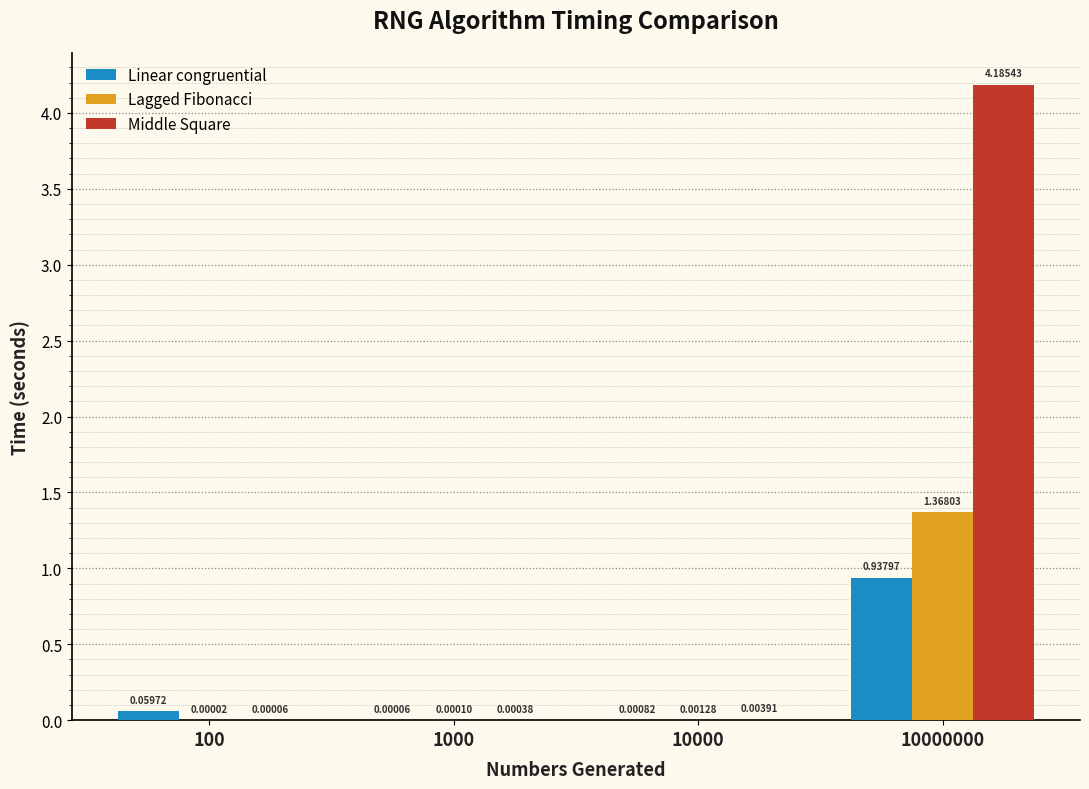

At which category is the sum across all series the highest?

10000000